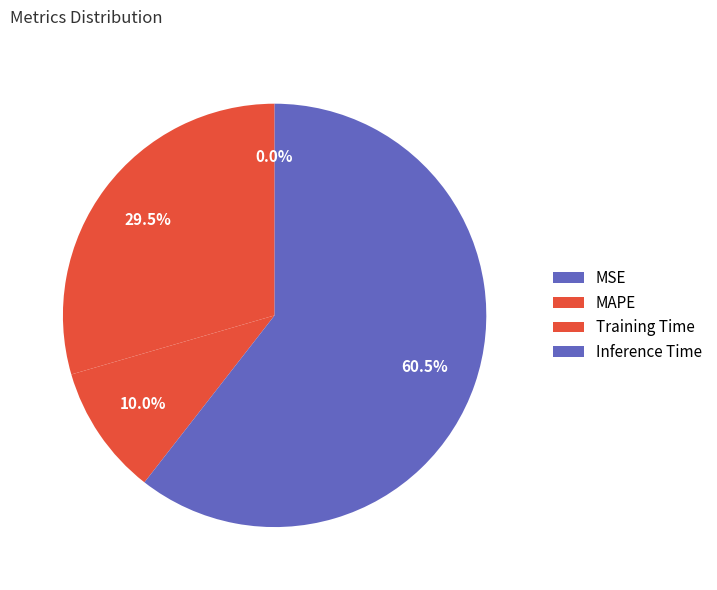

To the nearest percent, what is the difference between the largest and smallest slice percentages?

61%